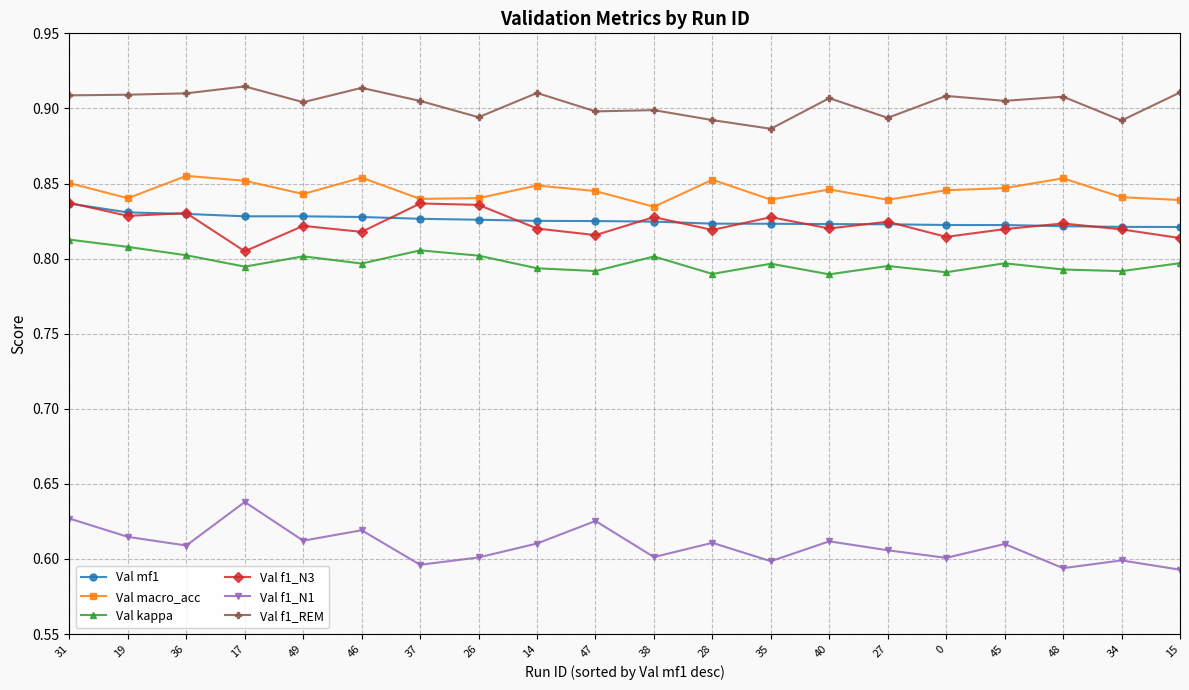

What is the label of the 20th point from the left?

15